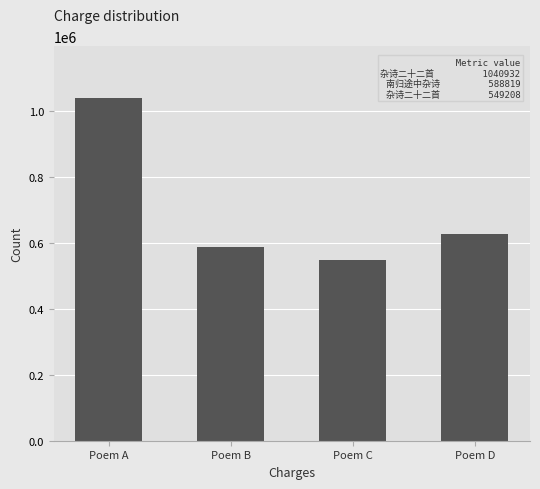

How many data points are less than 626379?

2